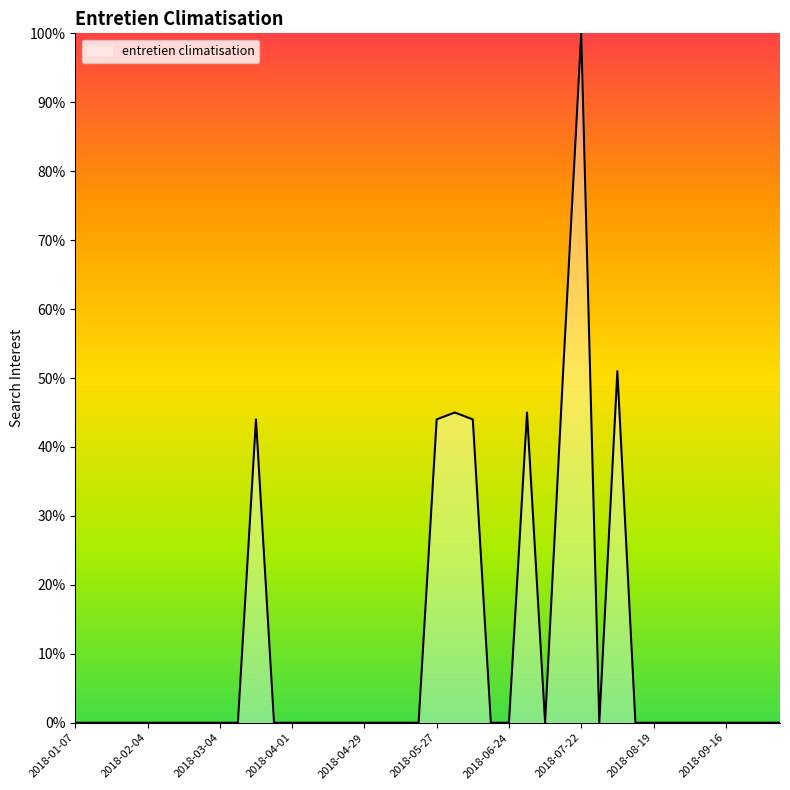

How many lines are shown in the chart?

1